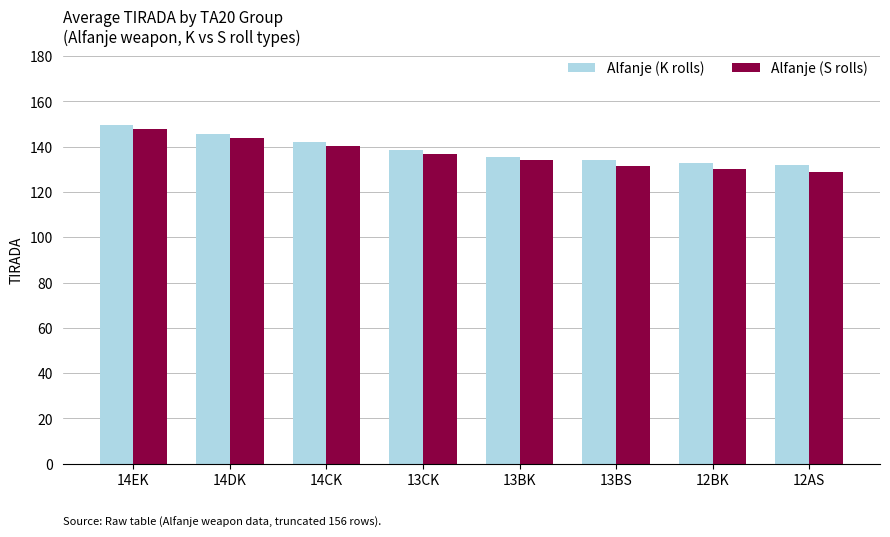

Reading left to right, what are all the values shown in this chart?

Alfanje (K rolls): 149.5	145.5	142.0	138.5	135.5	134.0	133.0	132.0
Alfanje (S rolls): 148.0	144.0	140.5	137.0	134.0	131.5	130.0	129.0